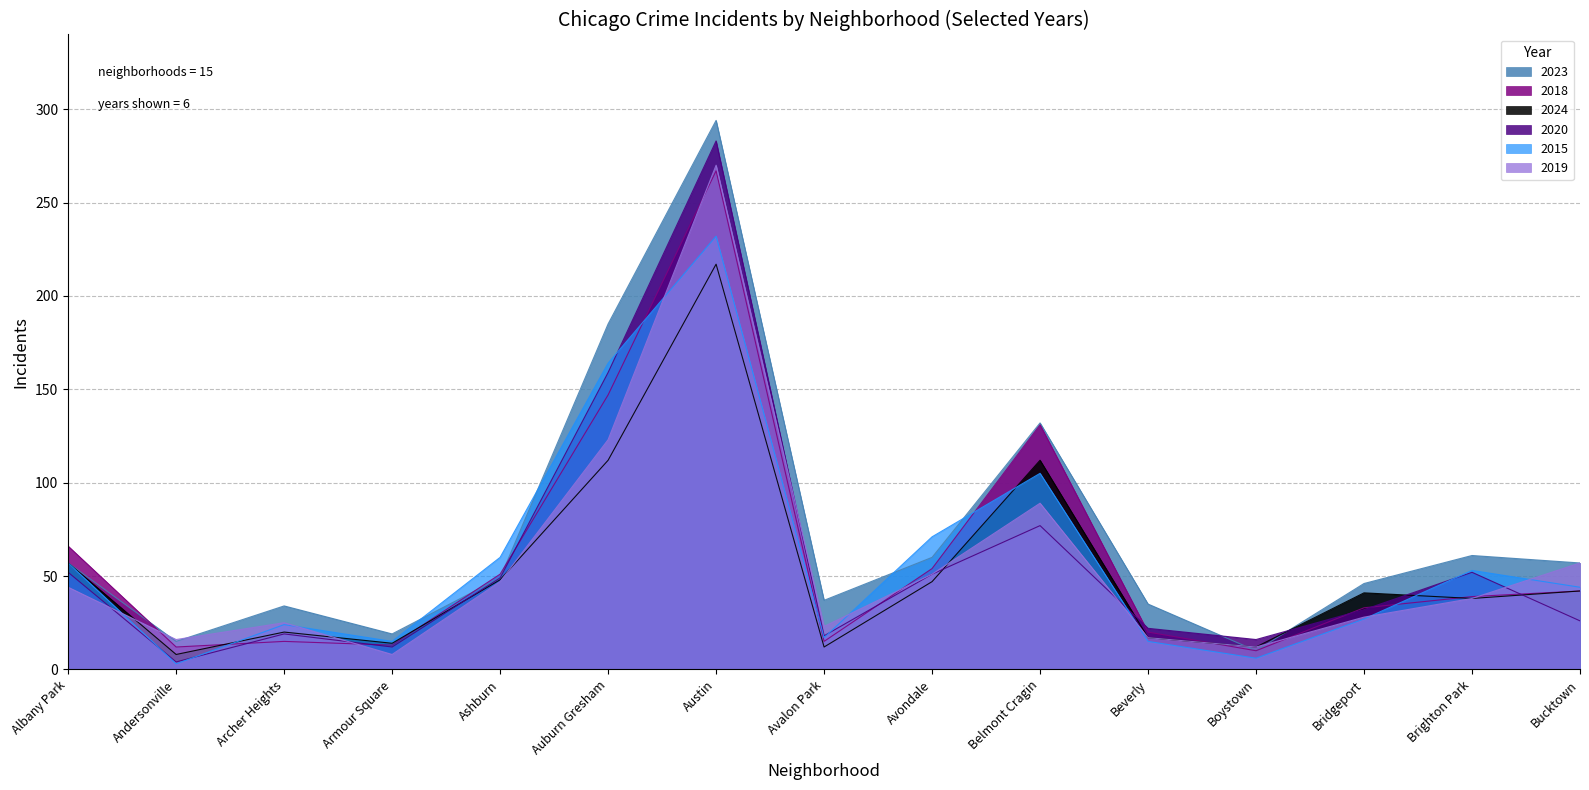

True or false: 2023 has a value of 32 at Brighton Park.

False